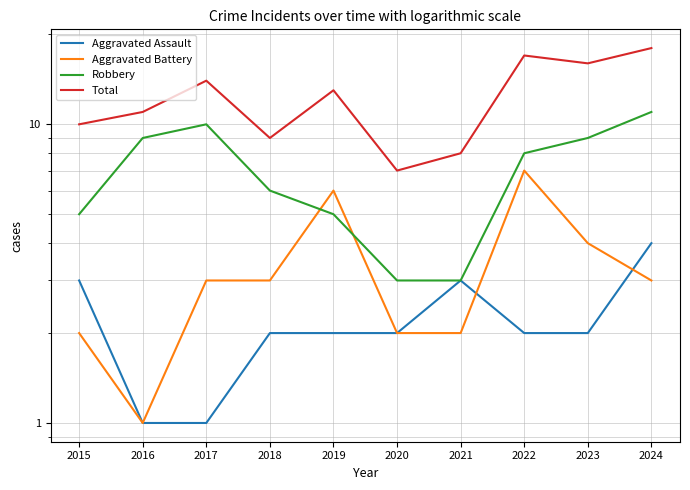

Does the chart have visible grid lines?

Yes